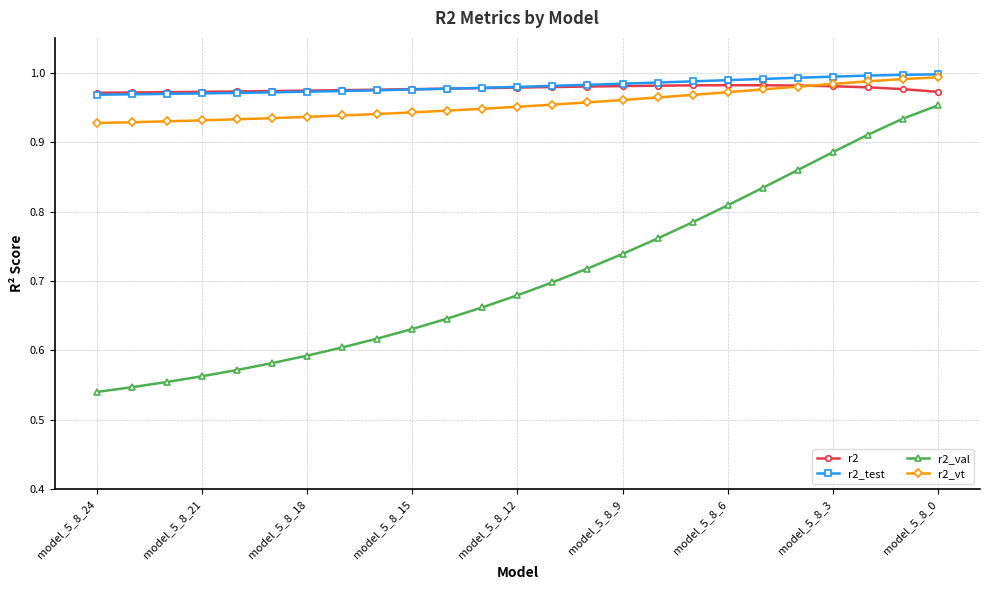

True or false: r2_vt and r2_val intersect in this chart.

False